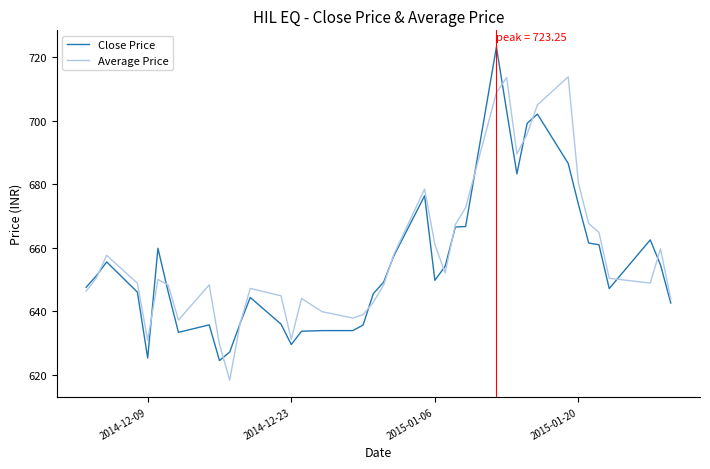

What is the minimum value for Close Price?

624.4